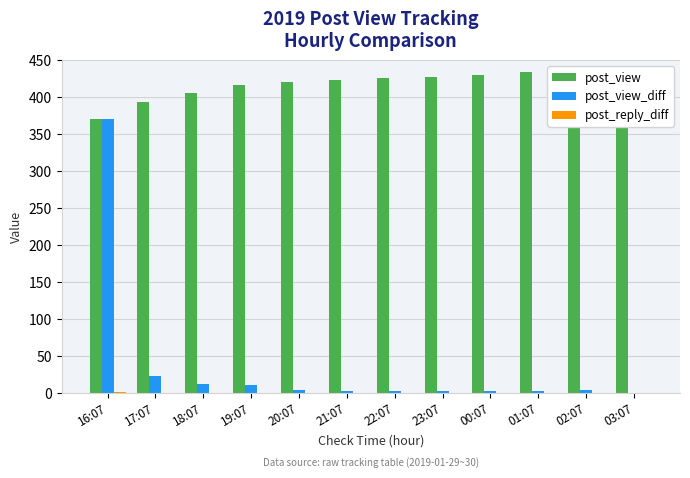

How many values in post_view_diff are above zero?

11